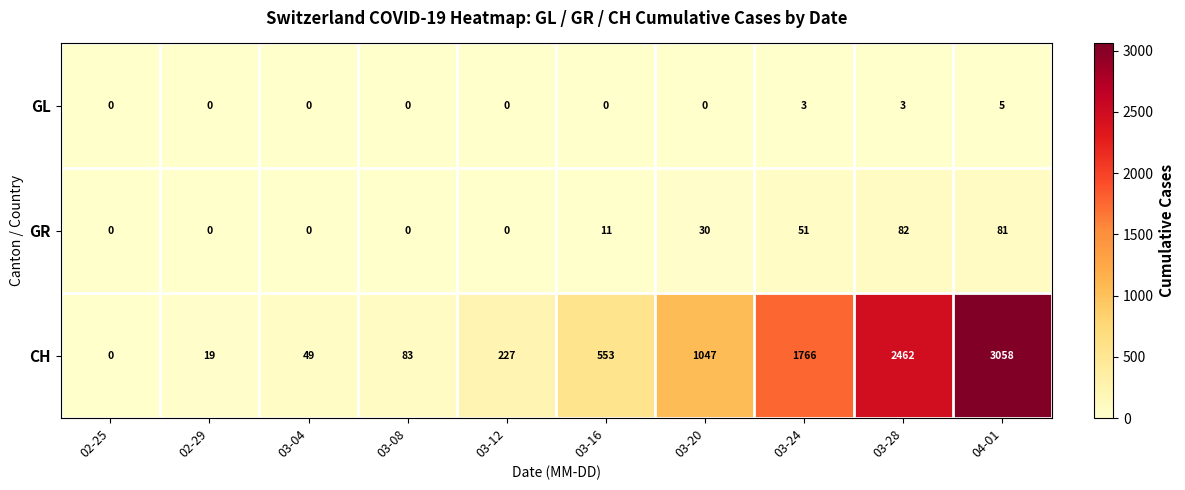

What is the maximum value shown in the chart?

3058